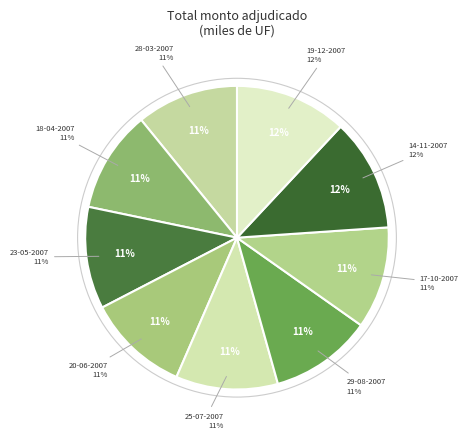

How many slices are in this pie chart?

9